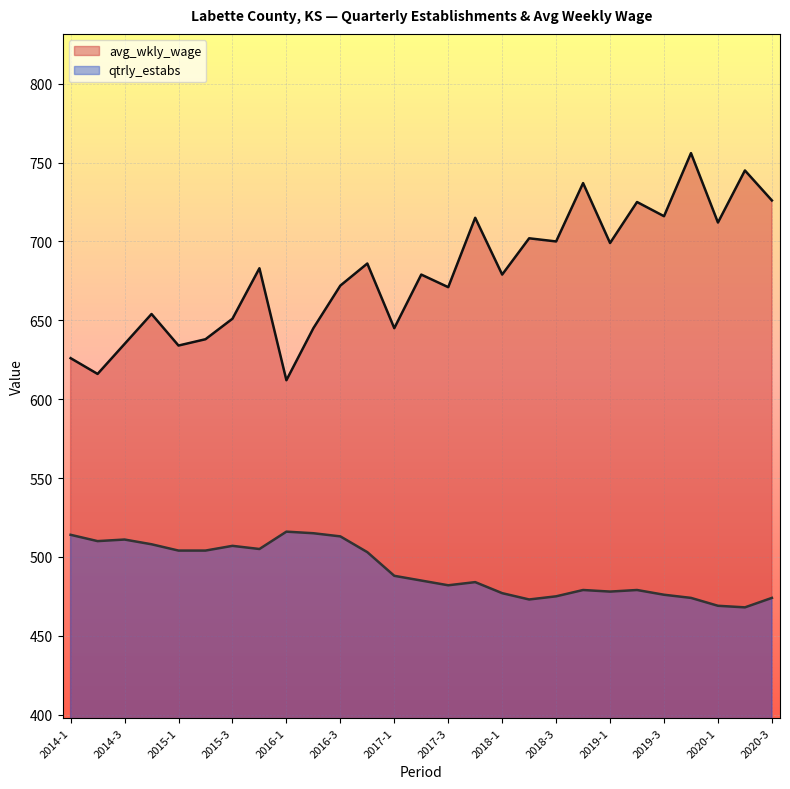

What is the label of the 19th point from the right?

2016-1